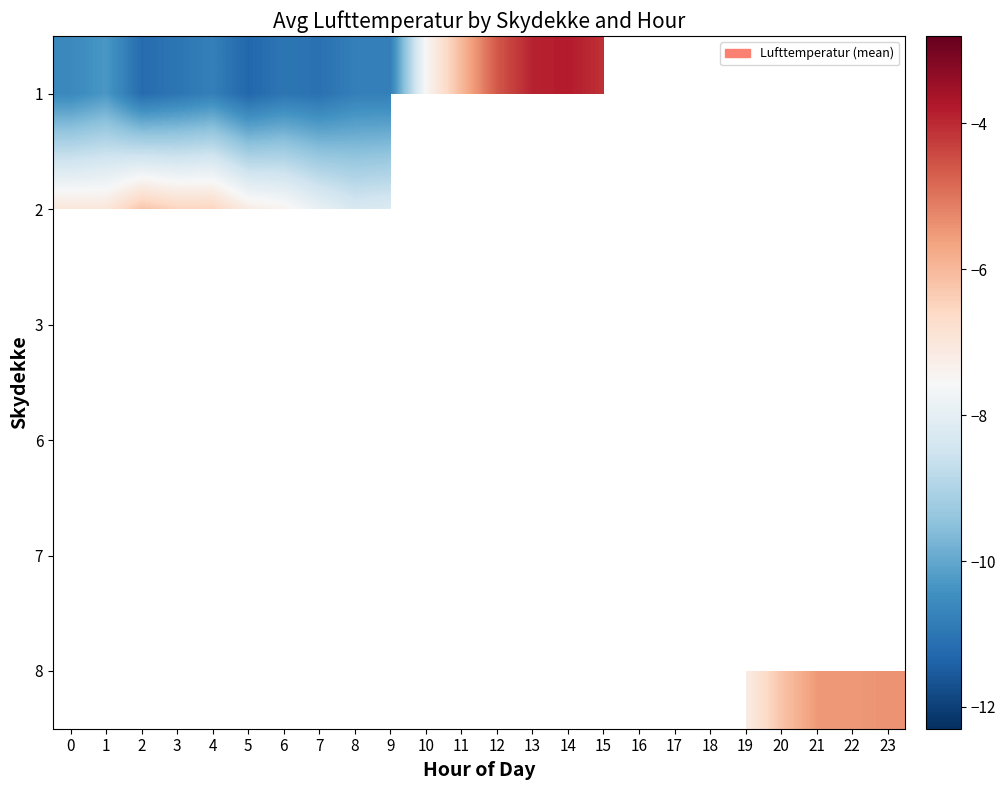

How many data points does each series have?

24